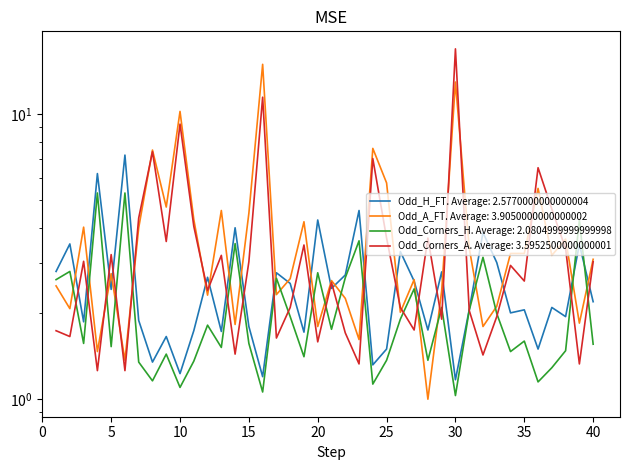

Which category has the lowest value in the Odd_A_FT series?

28